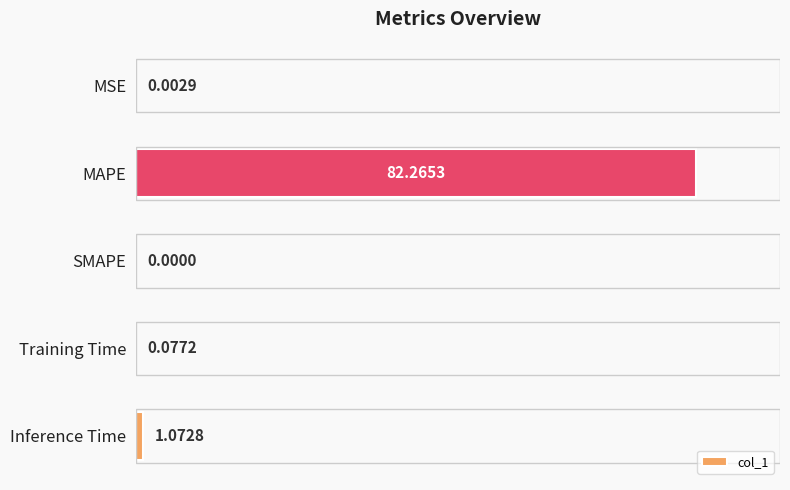

Which has a higher value, MSE or MAPE?

MAPE